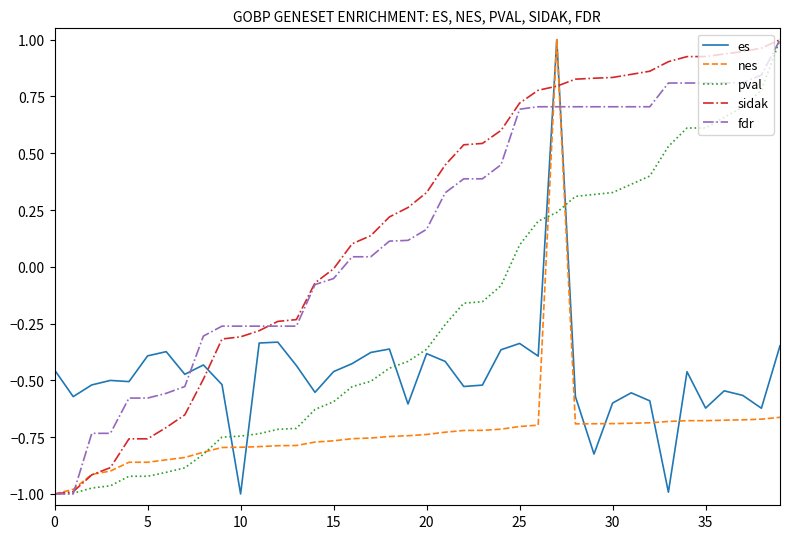

True or false: sidak and es cross at least once.

True